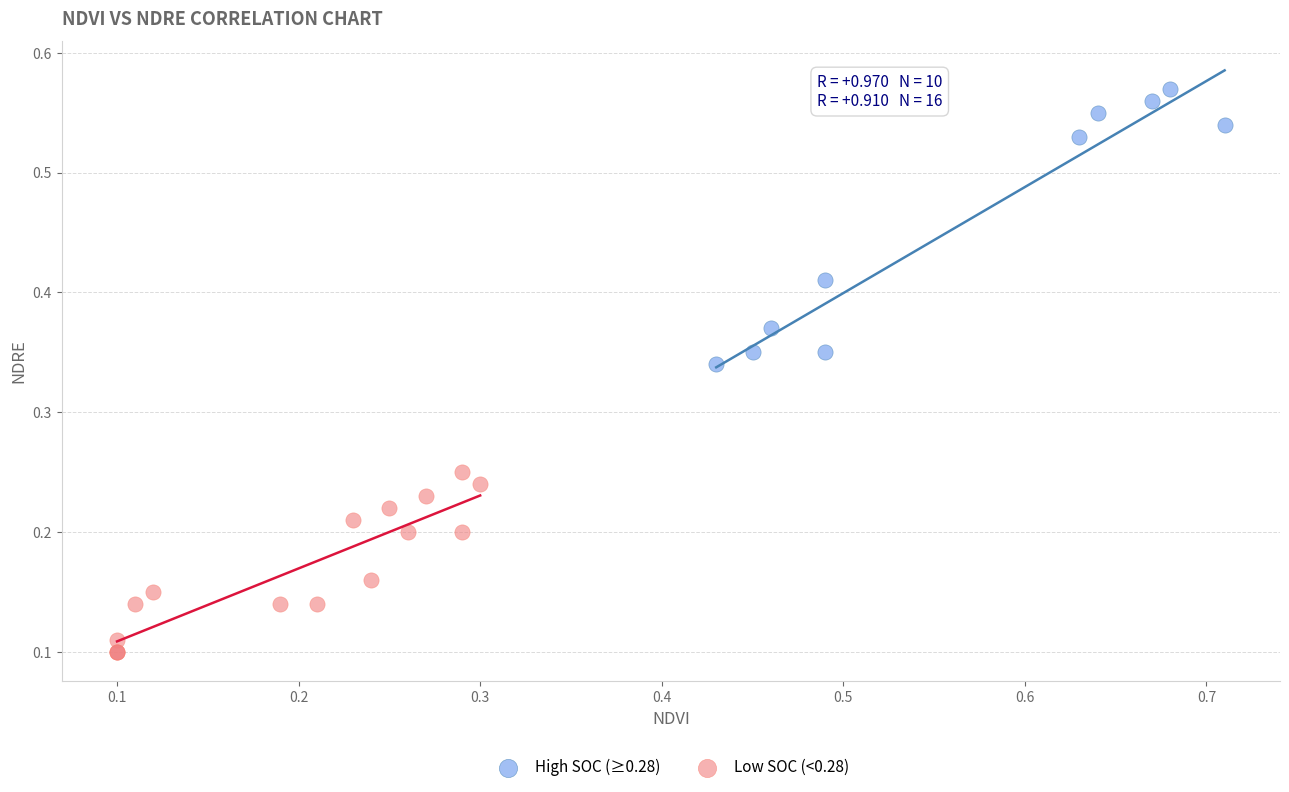

Which series contains the lowest Y value?

Low SOC (<0.28)